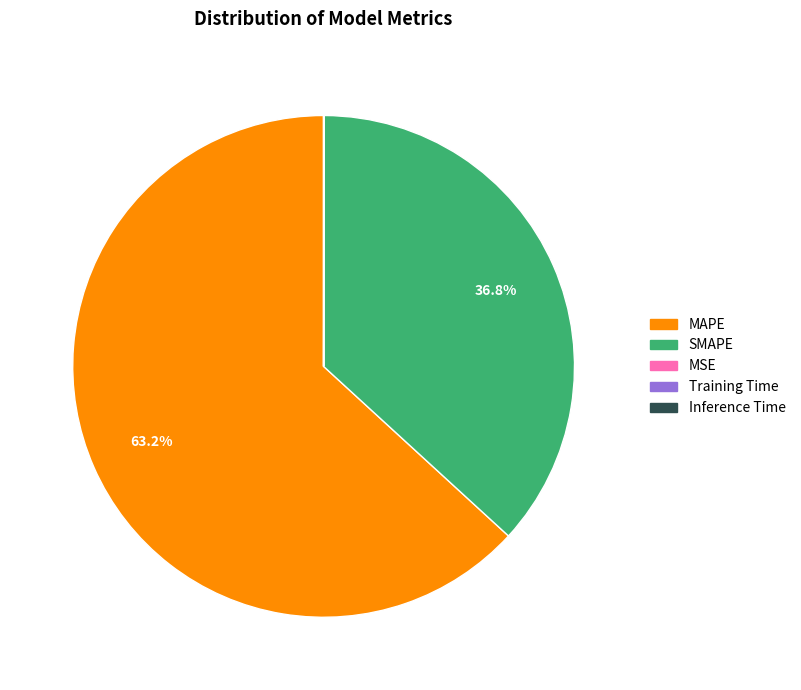

Which slice is the largest?

MAPE